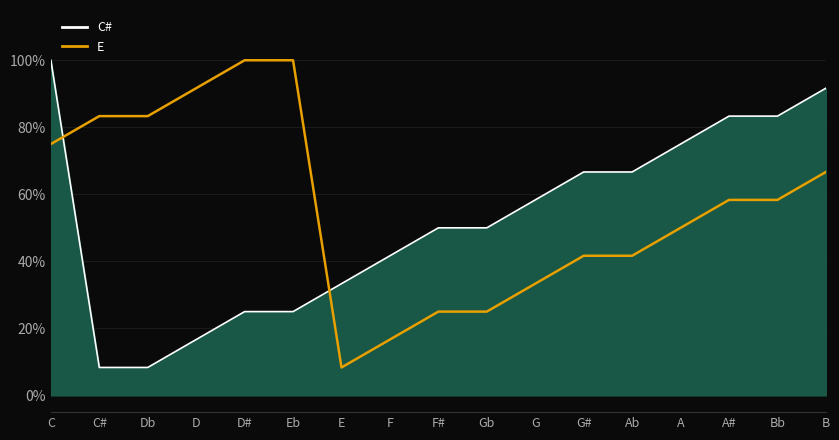

After their last crossing, which series has the higher values: E or C# line?

C# line